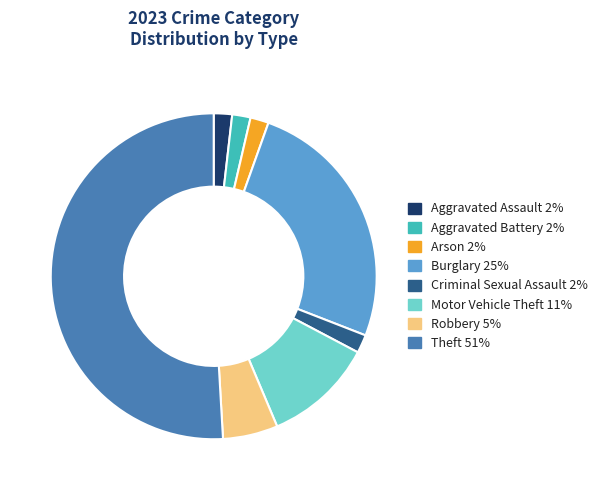

Combined, do Motor Vehicle Theft 11% and Aggravated Battery 2% account for over 50%?

No